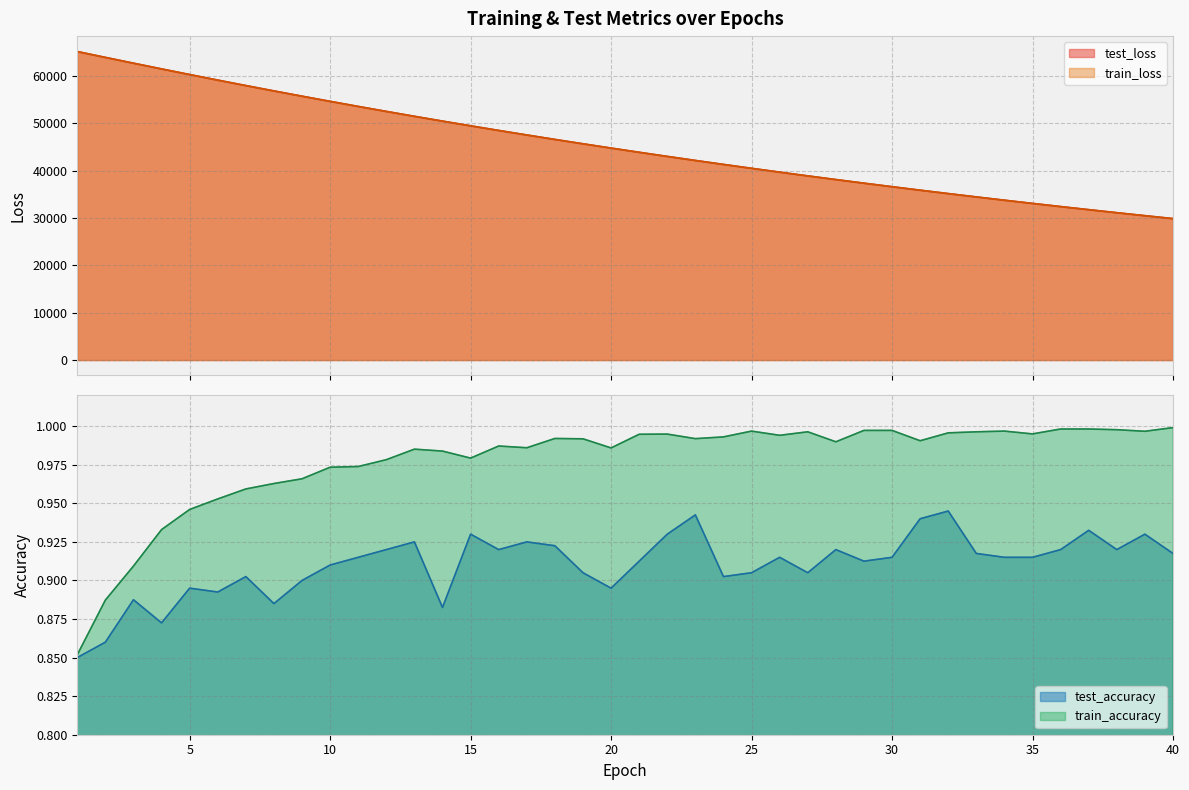

True or false: test_accuracy and train_accuracy cross at least once.

False